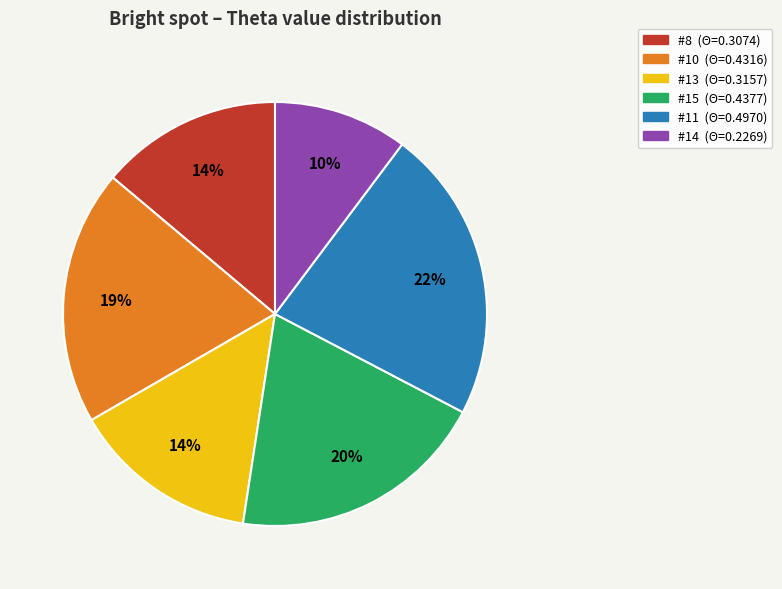

Between #8 and #11, which is larger?

#11